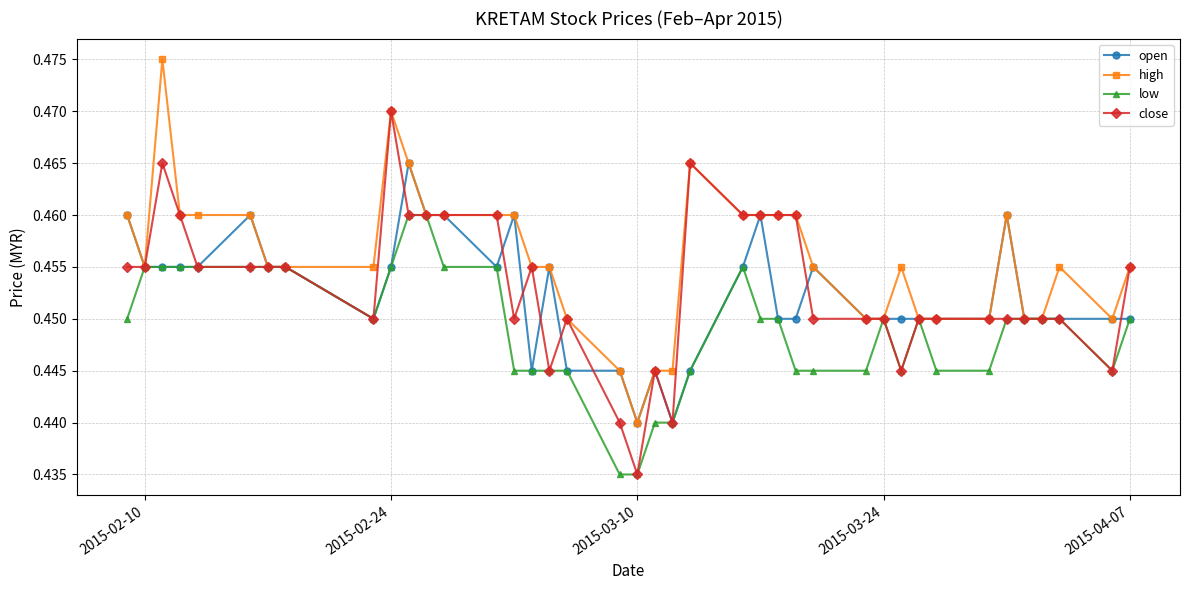

Rank the series by their maximum value, from highest to lowest.

high, close, open, low